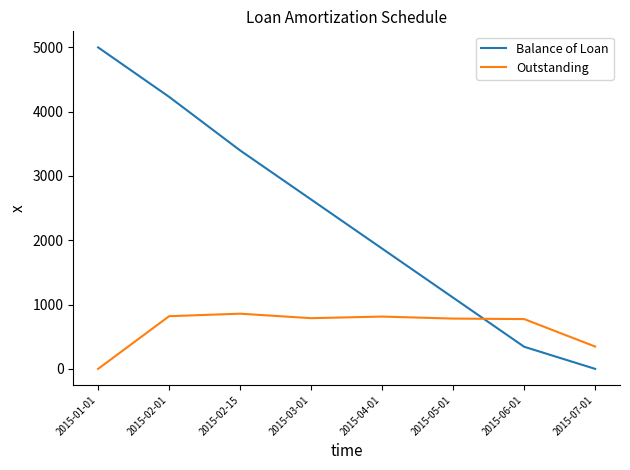

The value of Outstanding at 2015-05-01 is 1243.9. True or false?

False